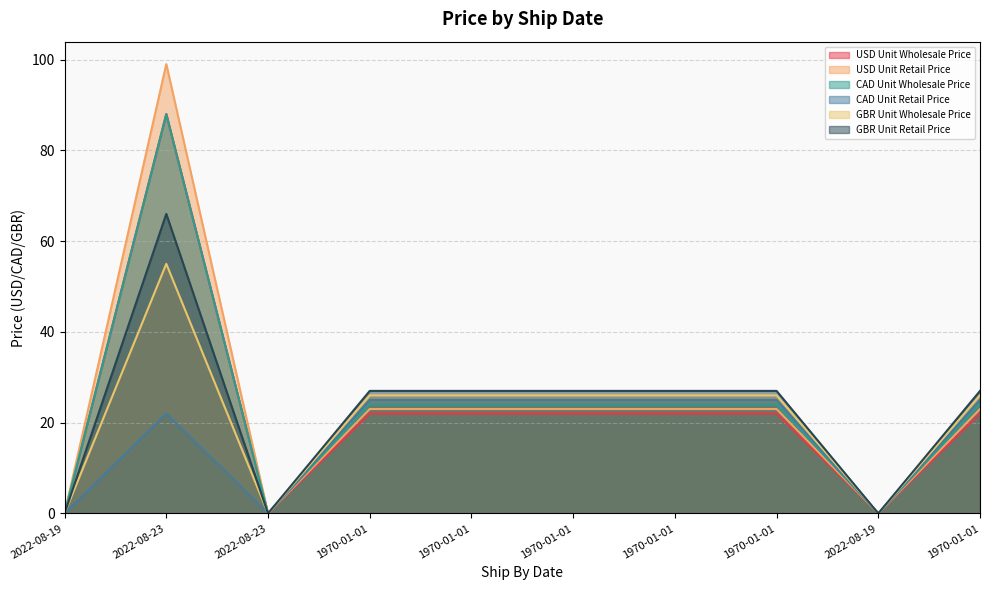

Is the value of USD Unit Retail Price at 1970-01-01 greater than the value of CAD Unit Retail Price at 1970-01-01?

No